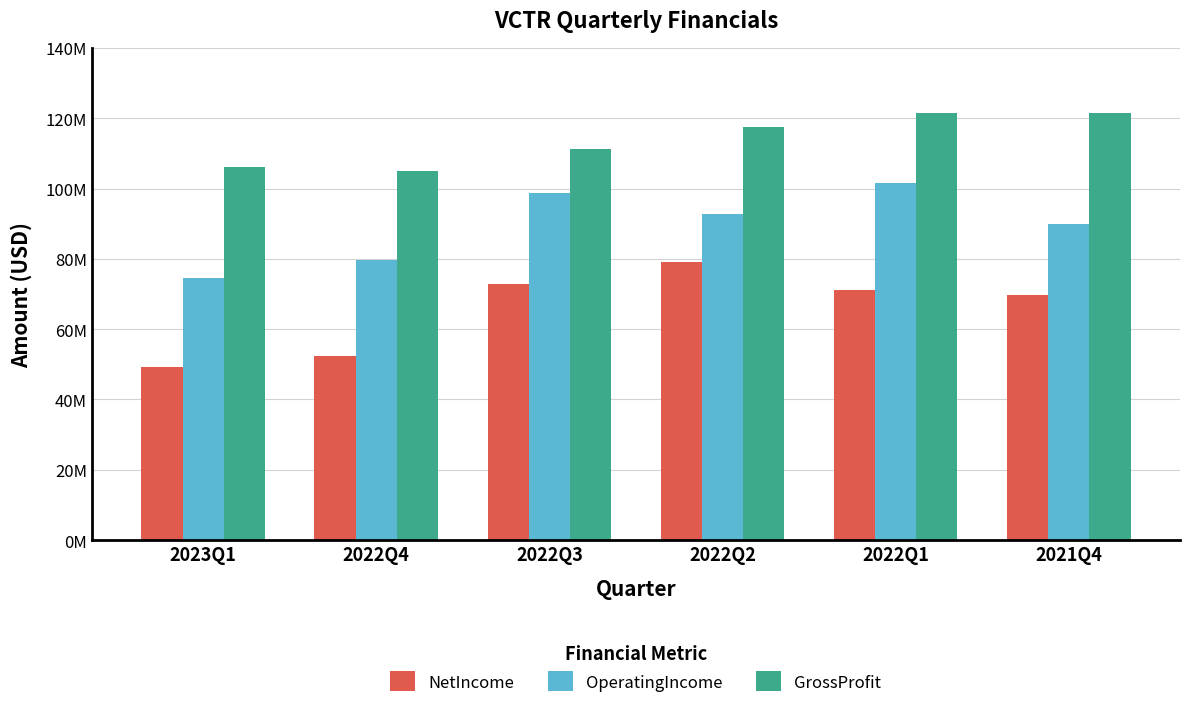

At 2022Q3, list the series in order from smallest to largest.

NetIncome, OperatingIncome, GrossProfit